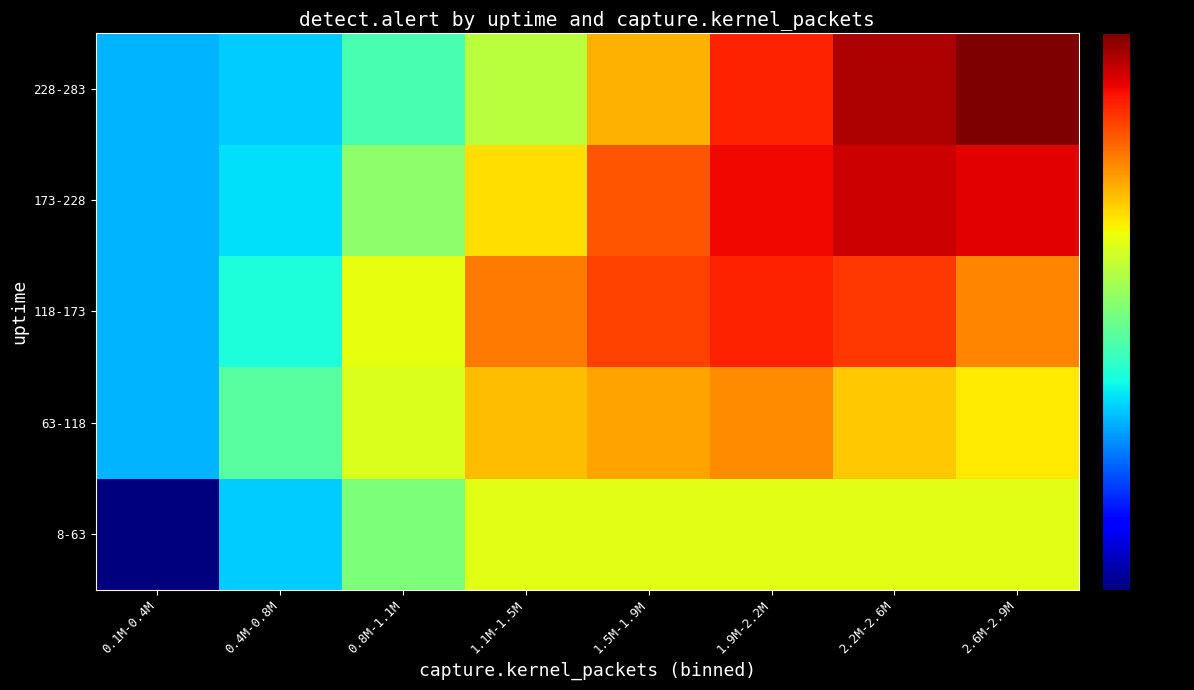

Reading left to right, transcribe all the data shown in this chart.

8-63: 0.1M-0.4M=4.3	0.4M-0.8M=4.7	0.8M-1.1M=4.9	1.1M-1.5M=5.1	1.5M-1.9M=5.1	1.9M-2.2M=5.1	2.2M-2.6M=5.1	2.6M-2.9M=5.1
63-118: 0.1M-0.4M=4.7	0.4M-0.8M=4.9	0.8M-1.1M=5.1	1.1M-1.5M=5.2	1.5M-1.9M=5.3	1.9M-2.2M=5.3	2.2M-2.6M=5.2	2.6M-2.9M=5.2
118-173: 0.1M-0.4M=4.7	0.4M-0.8M=4.8	0.8M-1.1M=5.1	1.1M-1.5M=5.3	1.5M-1.9M=5.4	1.9M-2.2M=5.4	2.2M-2.6M=5.4	2.6M-2.9M=5.3
173-228: 0.1M-0.4M=4.7	0.4M-0.8M=4.7	0.8M-1.1M=5.0	1.1M-1.5M=5.2	1.5M-1.9M=5.4	1.9M-2.2M=5.5	2.2M-2.6M=5.5	2.6M-2.9M=5.5
228-283: 0.1M-0.4M=4.7	0.4M-0.8M=4.7	0.8M-1.1M=4.9	1.1M-1.5M=5.0	1.5M-1.9M=5.2	1.9M-2.2M=5.4	2.2M-2.6M=5.6	2.6M-2.9M=5.6